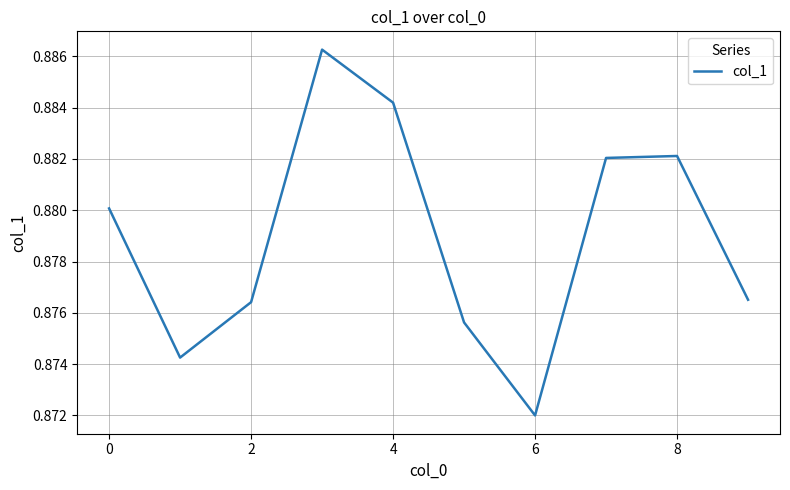

Does the chart display data point markers on the line(s)?

No